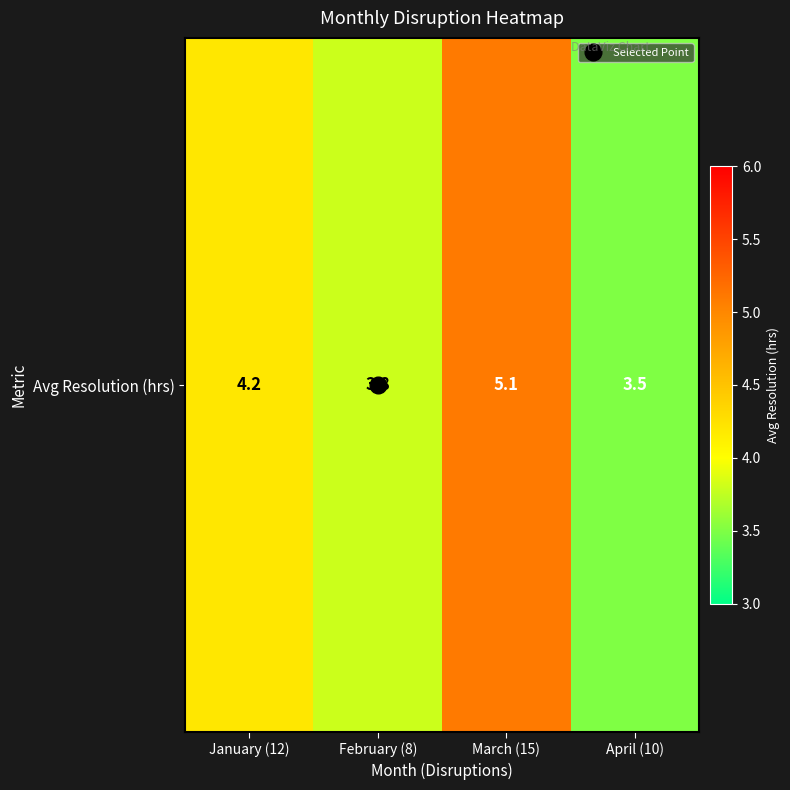

Reading right to left, list all the values displayed in this chart.

3.5	5.1	3.8	4.2